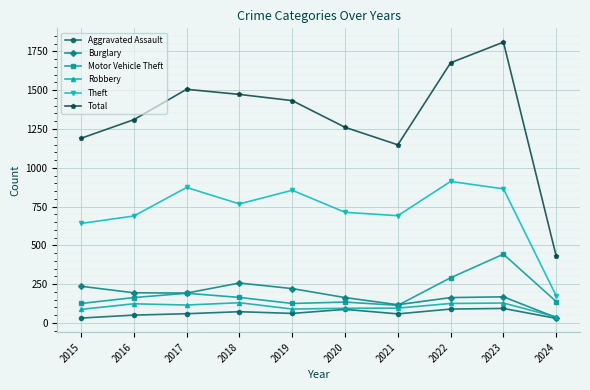

At which category does Theft reach its first local valley?

2018